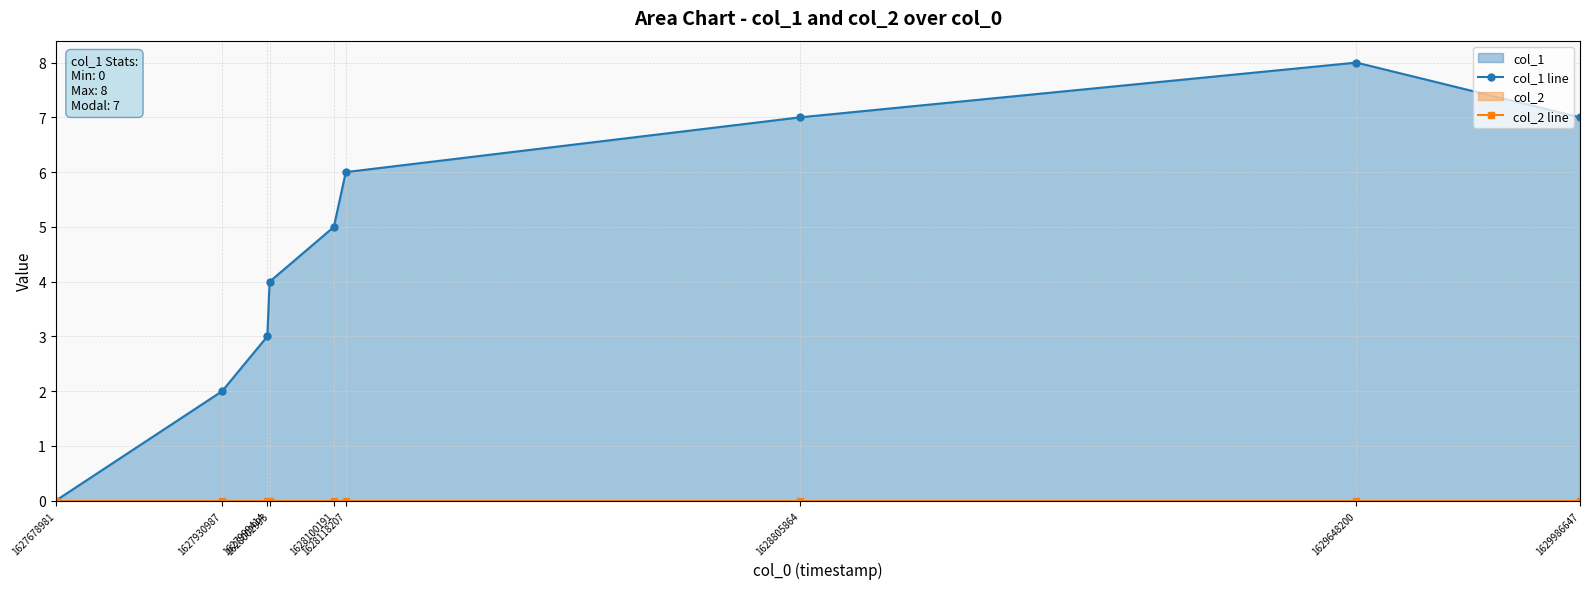

How many col_1 line values are between 3 and 7?

6